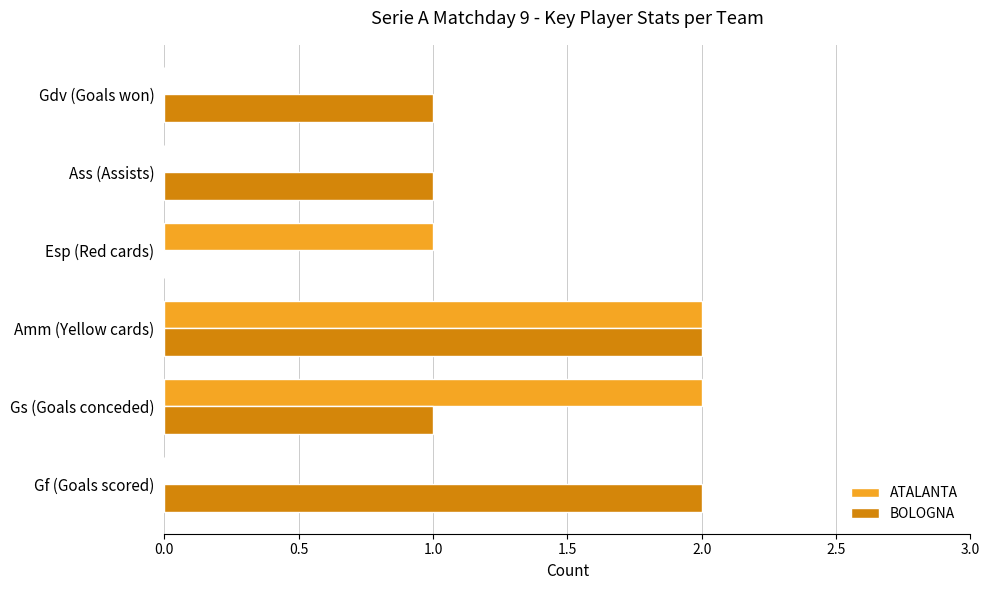

At which category is the sum across all series the highest?

Amm (Yellow cards)